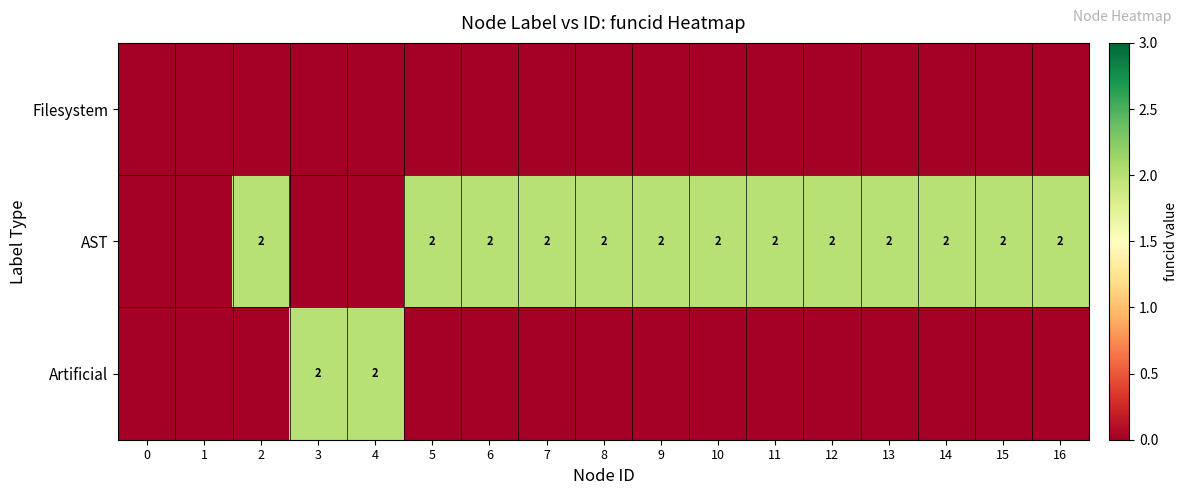

Is it true that AST equals 3 at 12?

False